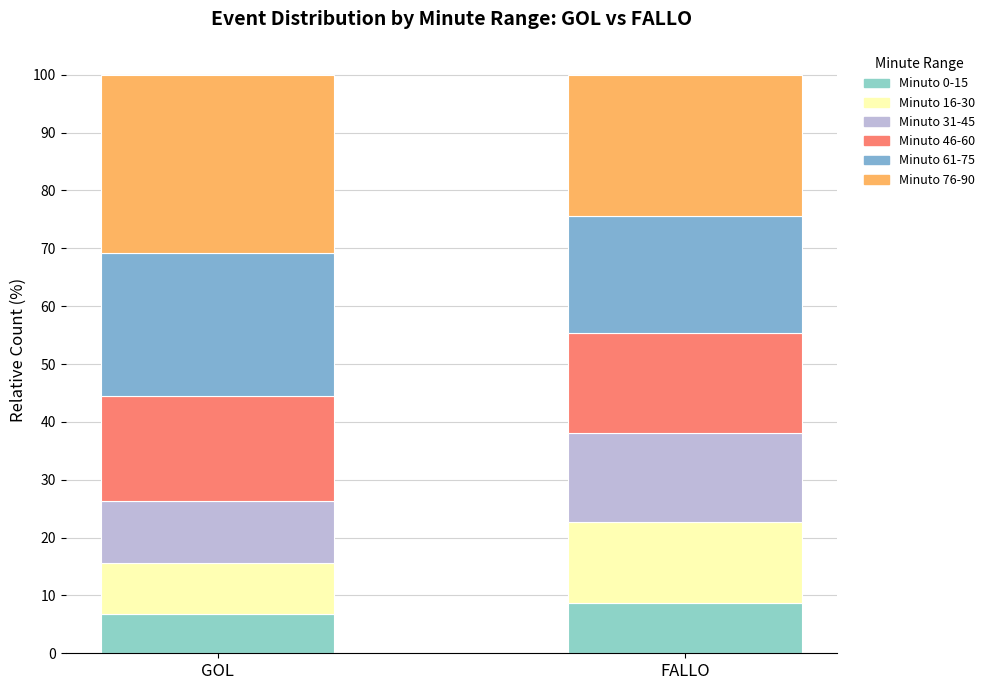

How many data points in Minuto 0-15 are less than 8?

1